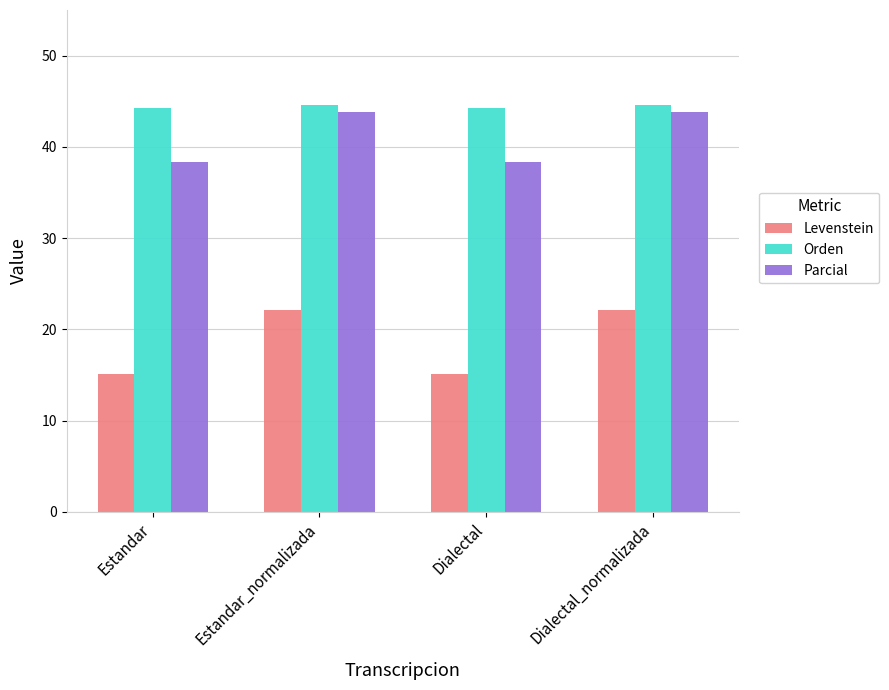

How many values in the Parcial series are below 43?

2